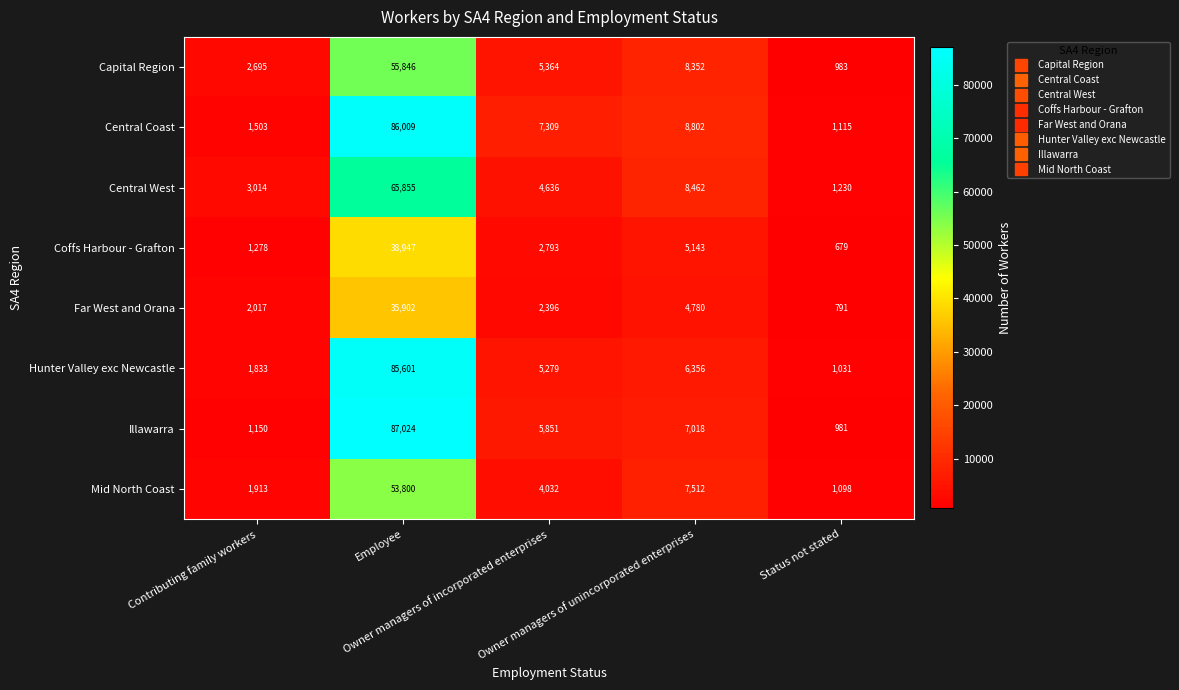

What is the minimum value for Central Coast?

1115